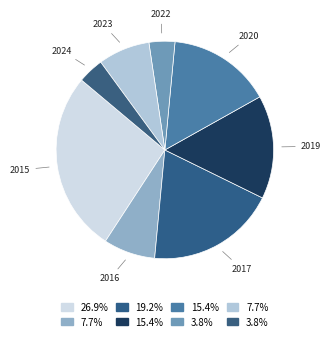

Which slice is the largest?

2015